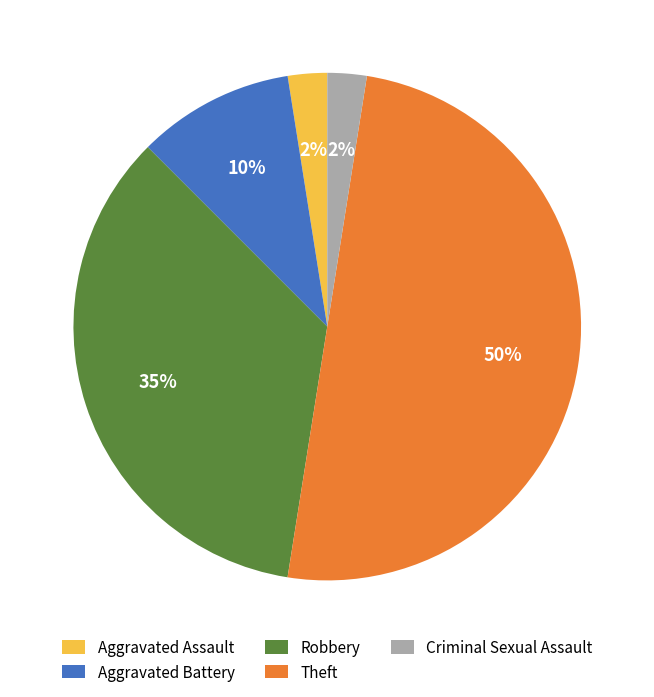

Does Aggravated Battery account for over 50% of the chart?

No